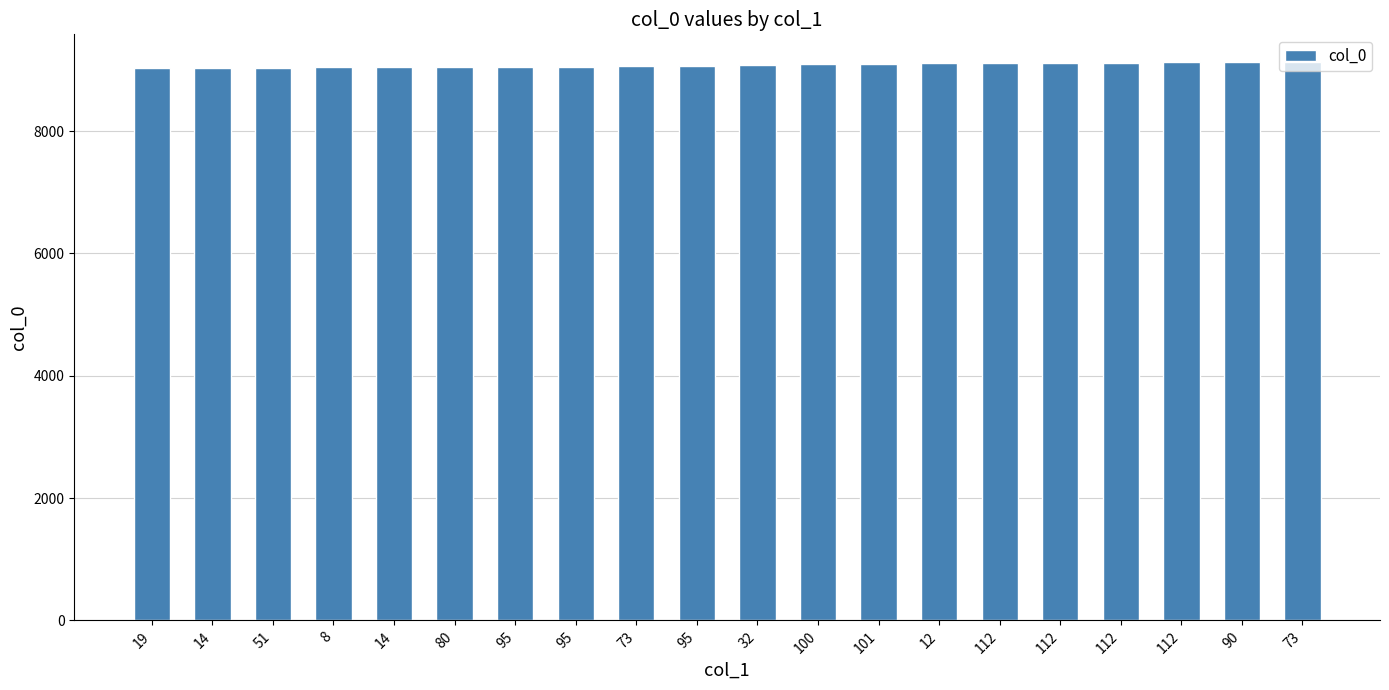

At which label does the data first exceed 9087?

100